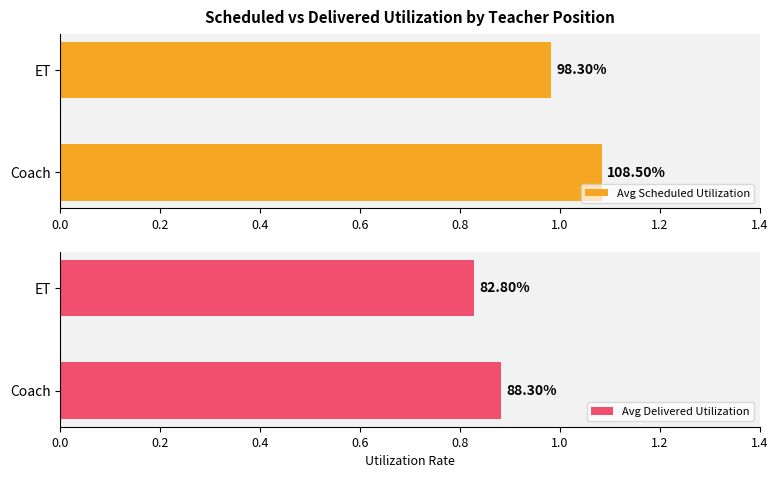

What is the sum of all Avg Delivered Utilization values?

1.7